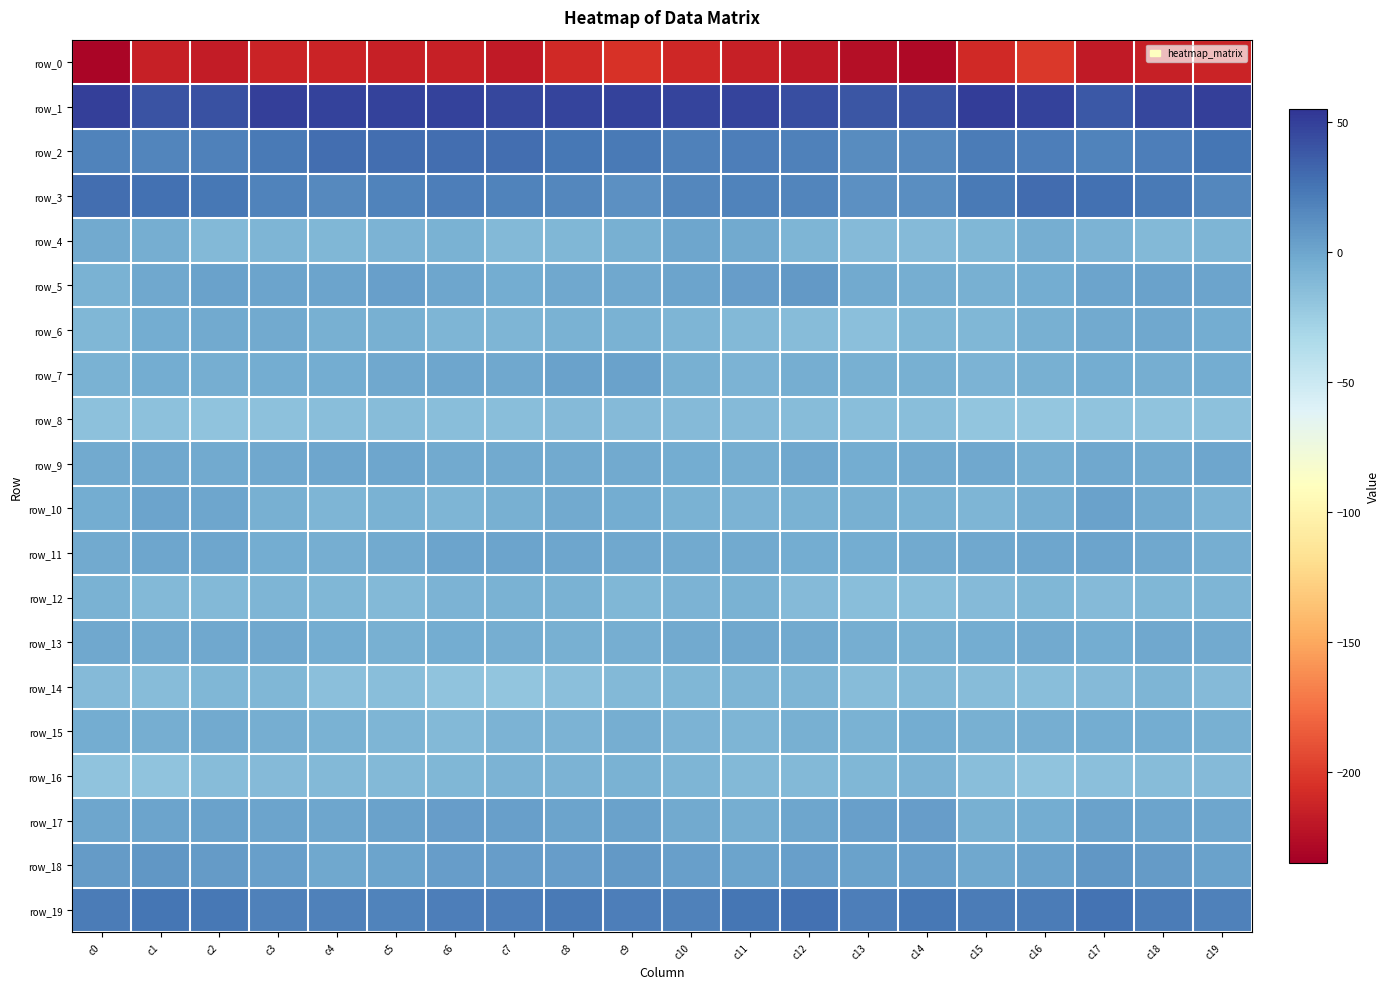

Which series has the largest range (max minus min)?

row_0